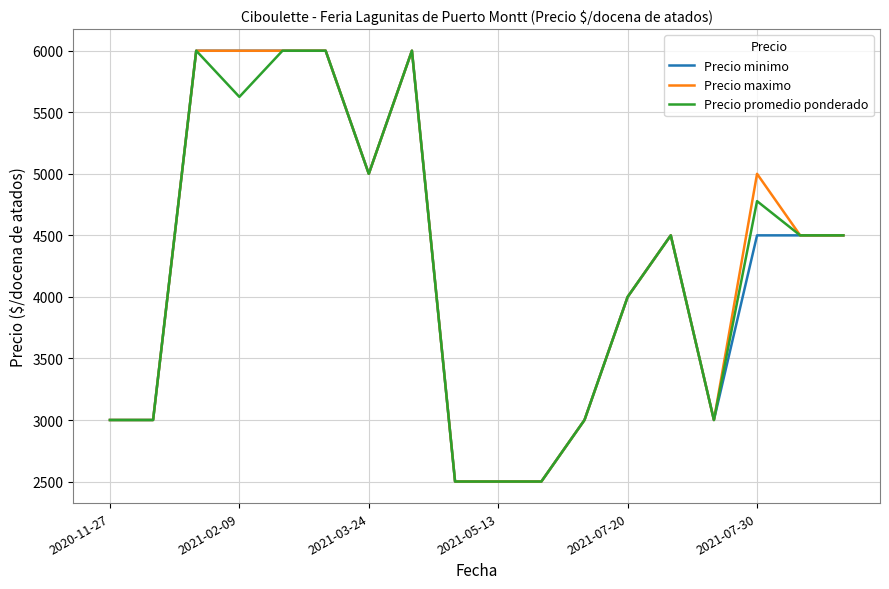

What is the minimum value shown in the chart?

2500